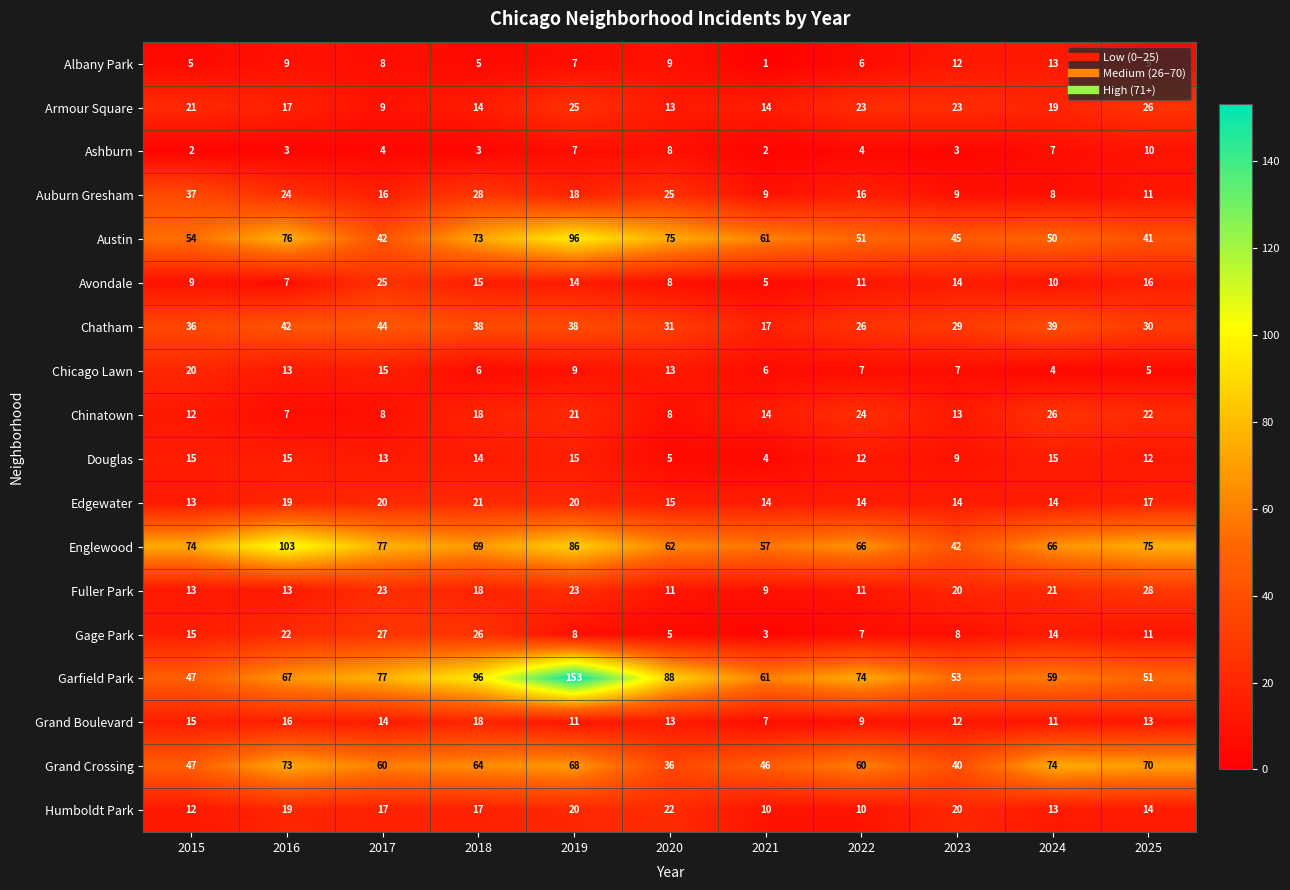

What is the total value across all series at 2019?

639